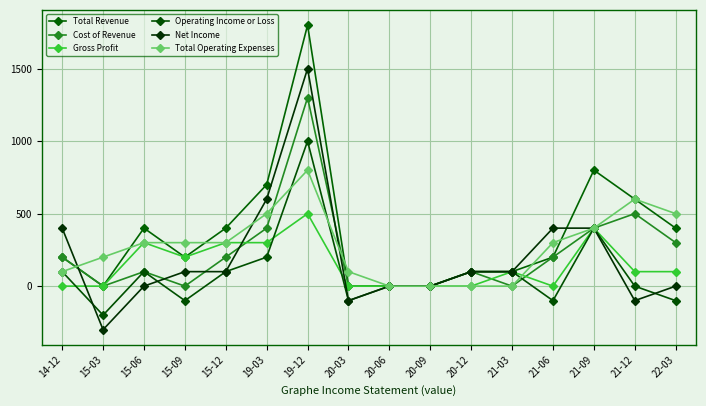

What is the smallest value displayed?

-300